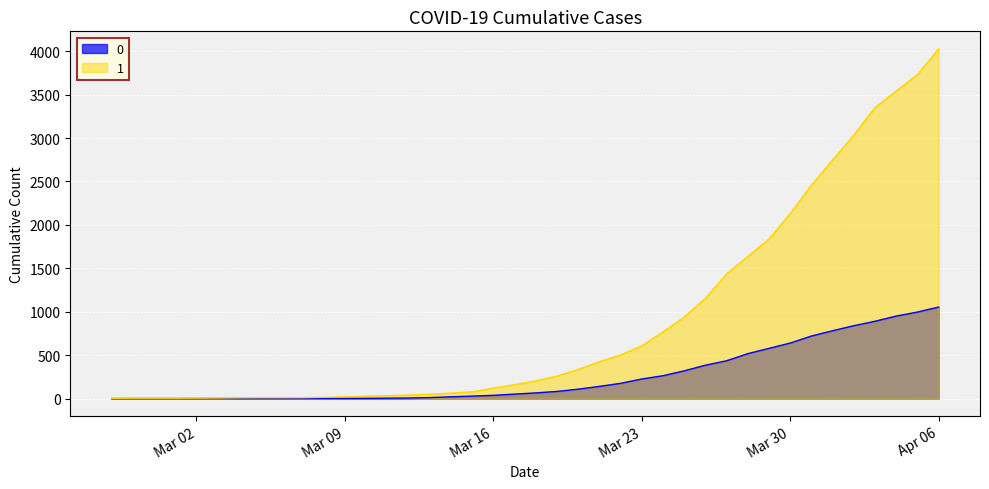

At which label does 0 first exceed 65?

2020-03-19